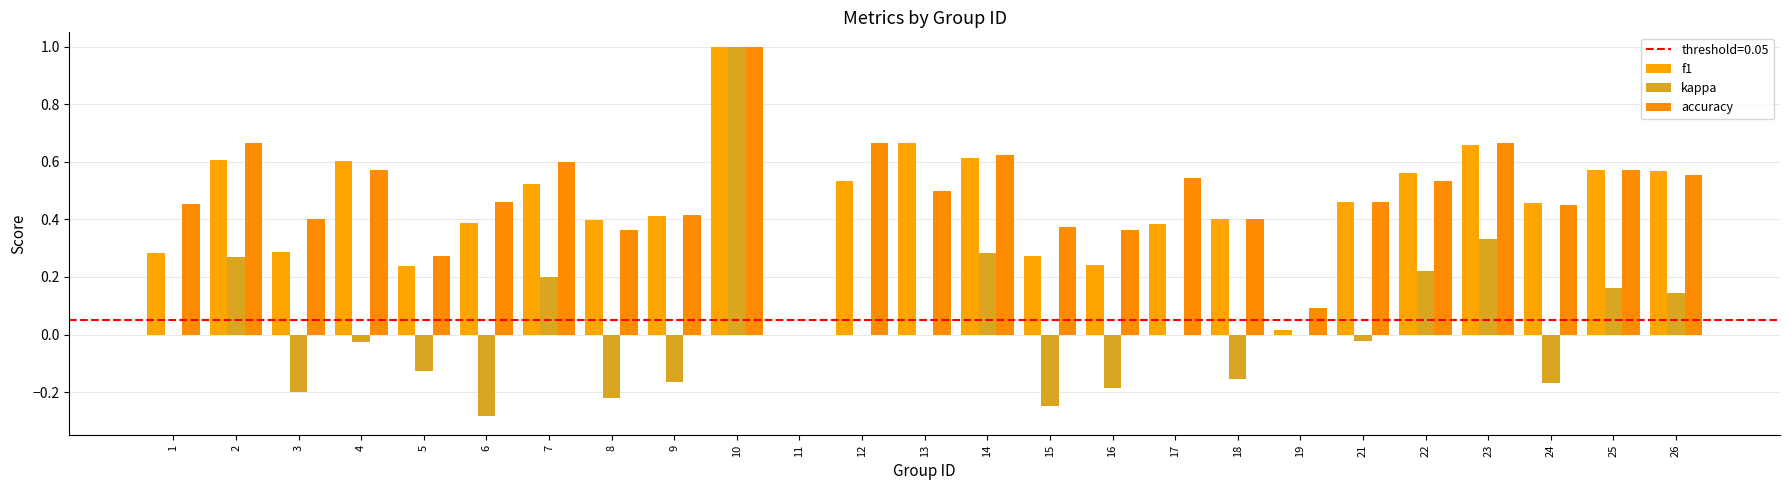

Which series has the largest range (max minus min)?

kappa